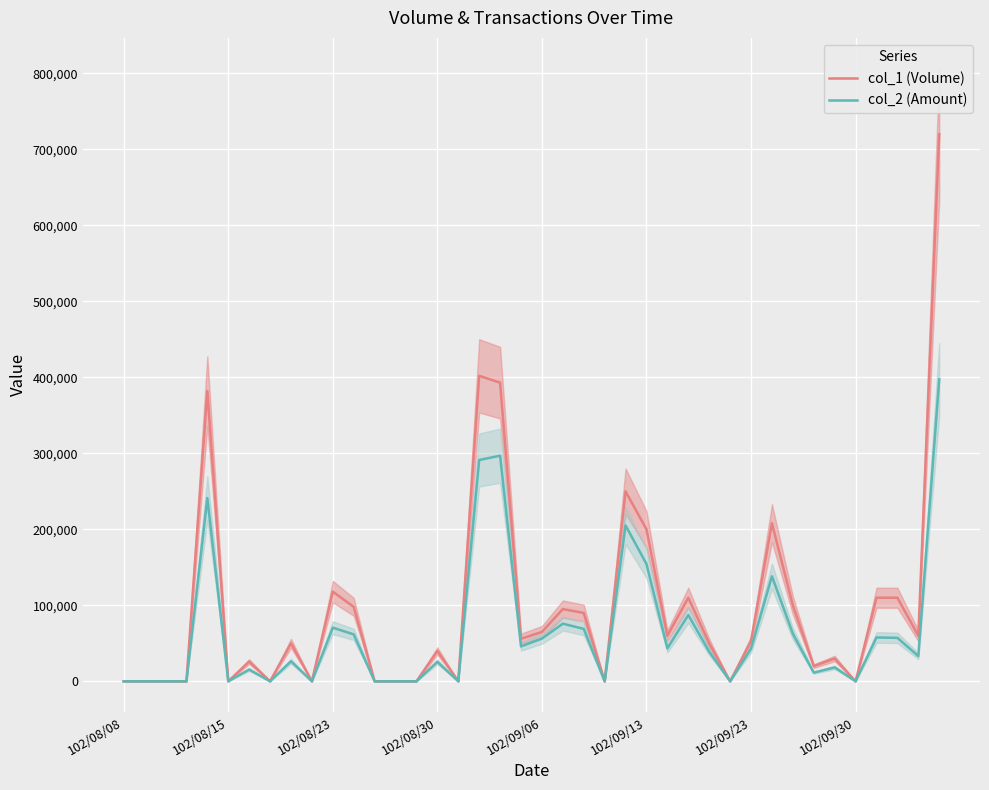

The value of col_1 (Volume) at 16 is 0. True or false?

True